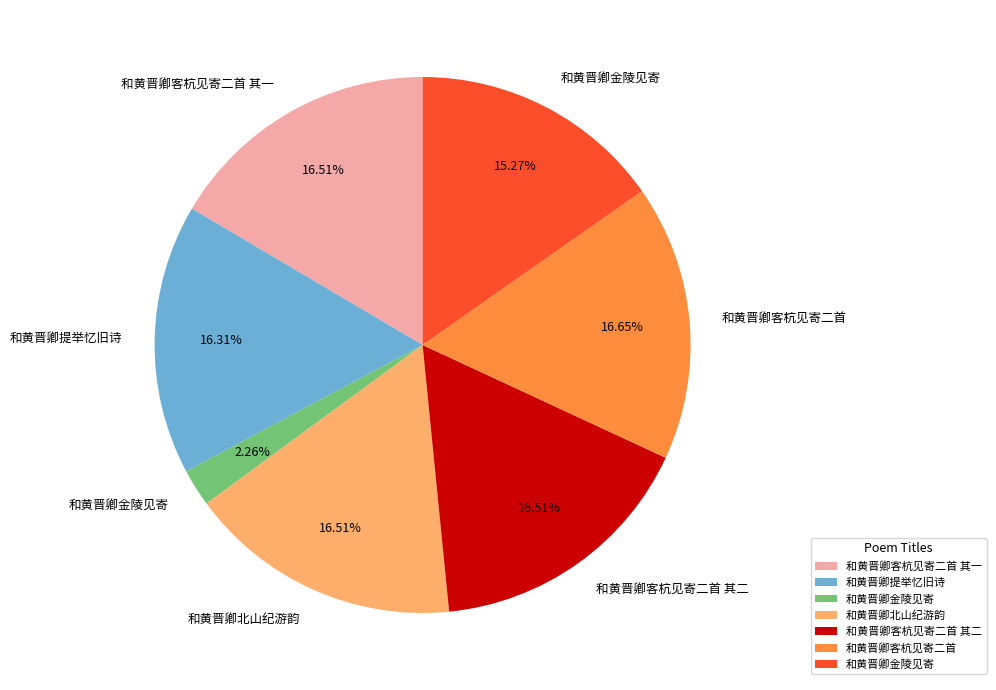

Is there any slice that represents more than half of the pie?

No